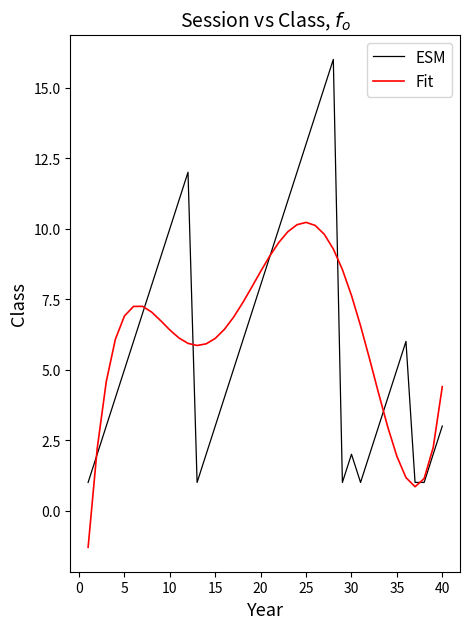

What is the minimum value shown in the chart?

-1.3